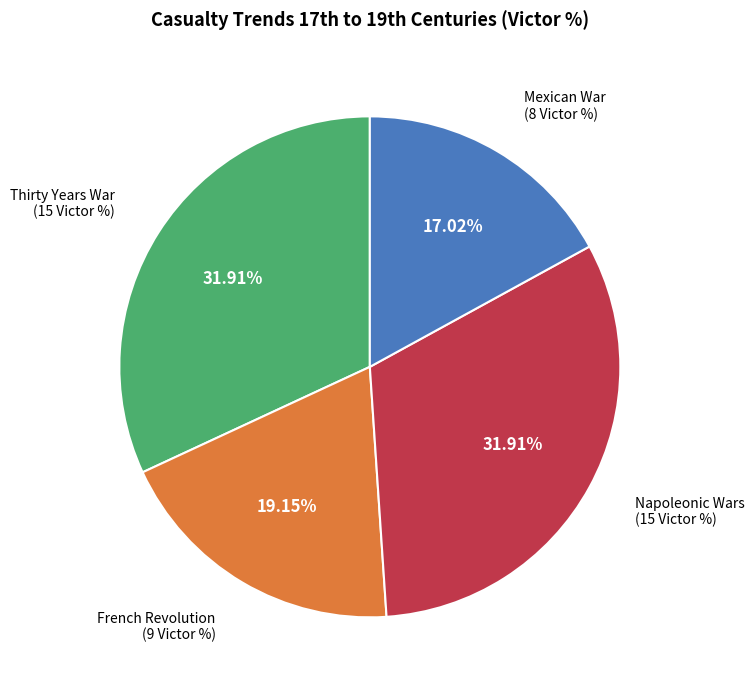

Is there any slice that represents more than half of the pie?

No